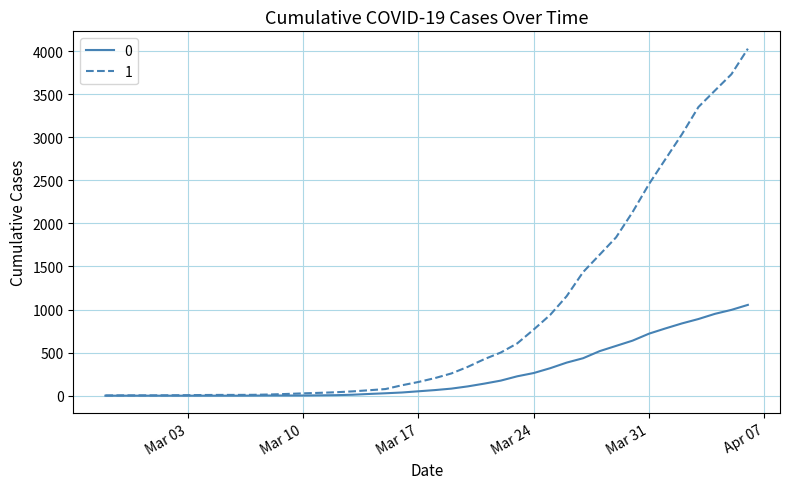

Rank the series by their maximum value, from highest to lowest.

1, 0